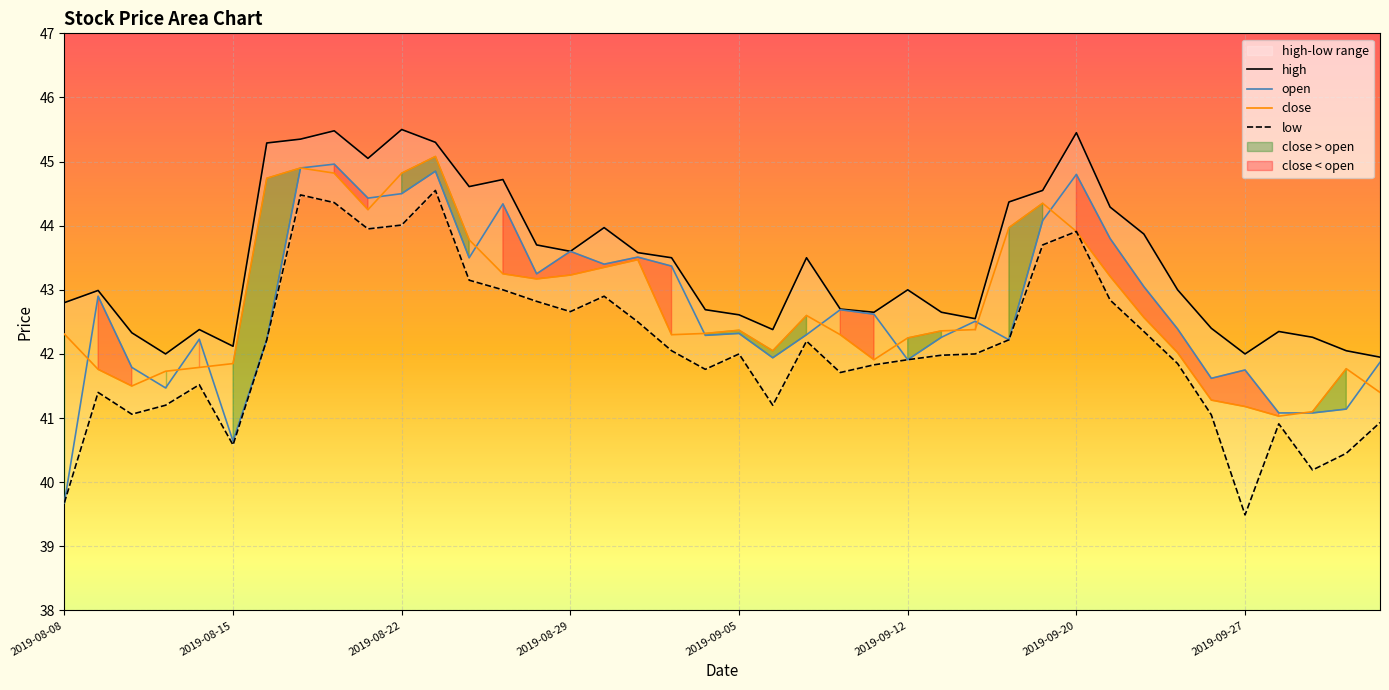

What is the highest value of the open series?

45.0